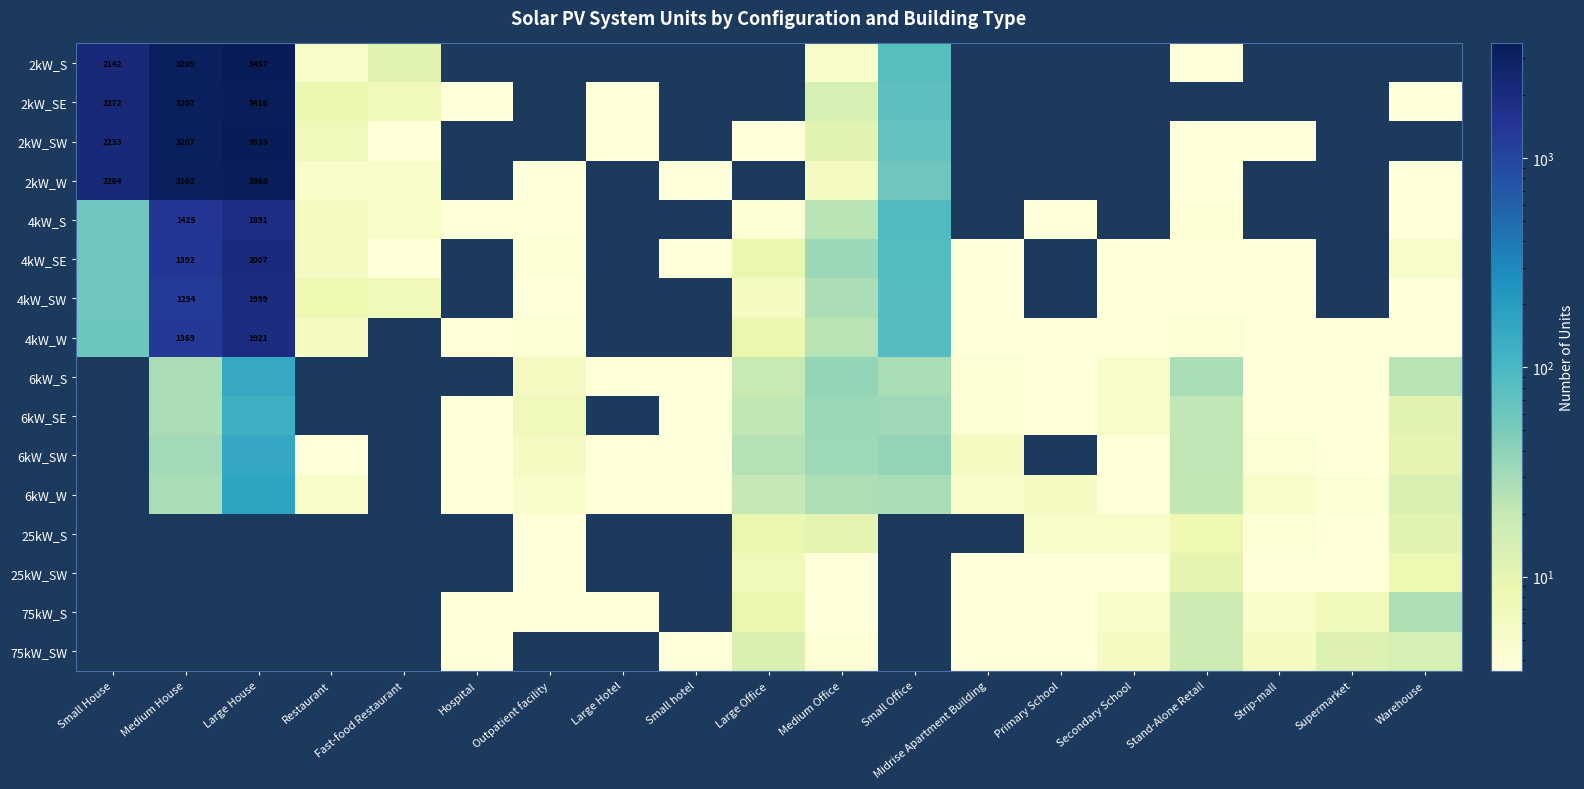

At which category is the sum across all series the highest?

Large House